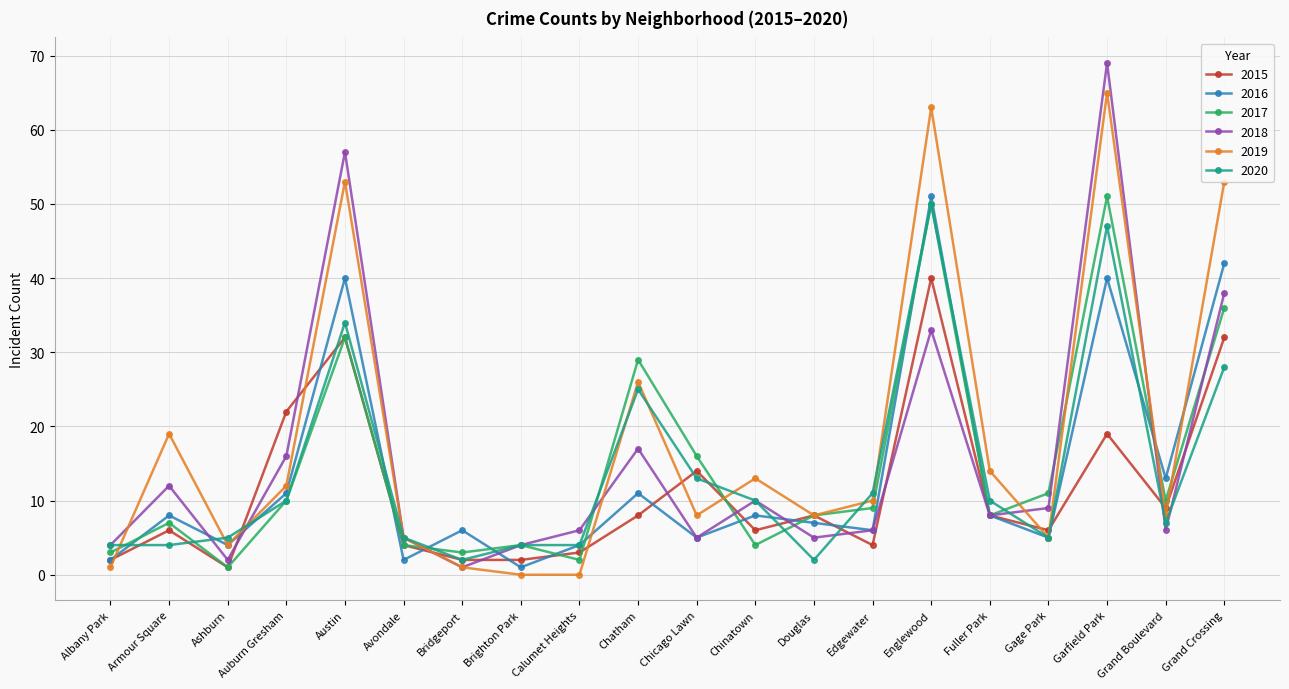

Where do 2018 and 2015 first cross each other?

Ashburn and Auburn Gresham